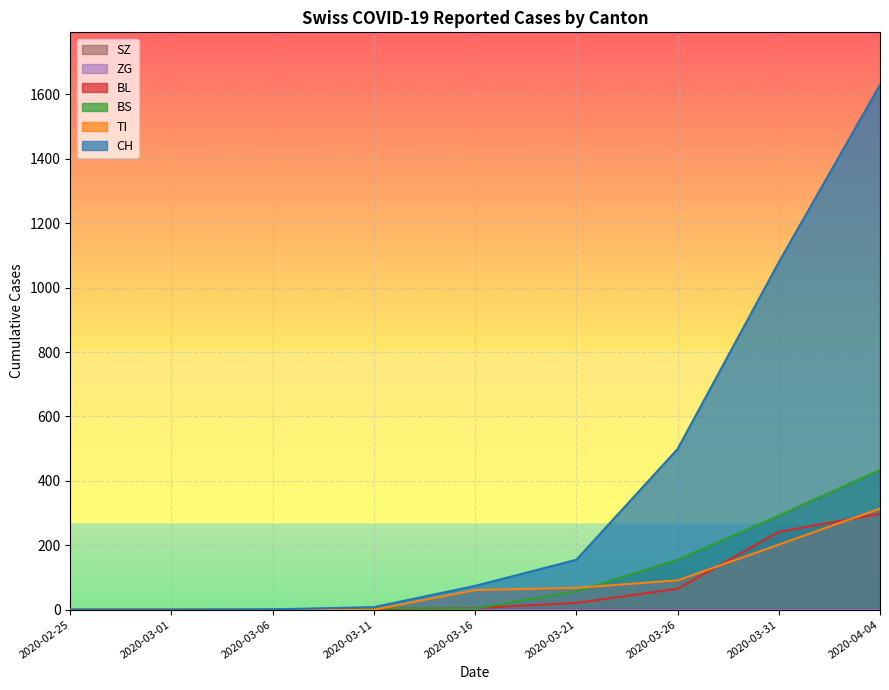

True or false: CH and BS cross at least once.

False